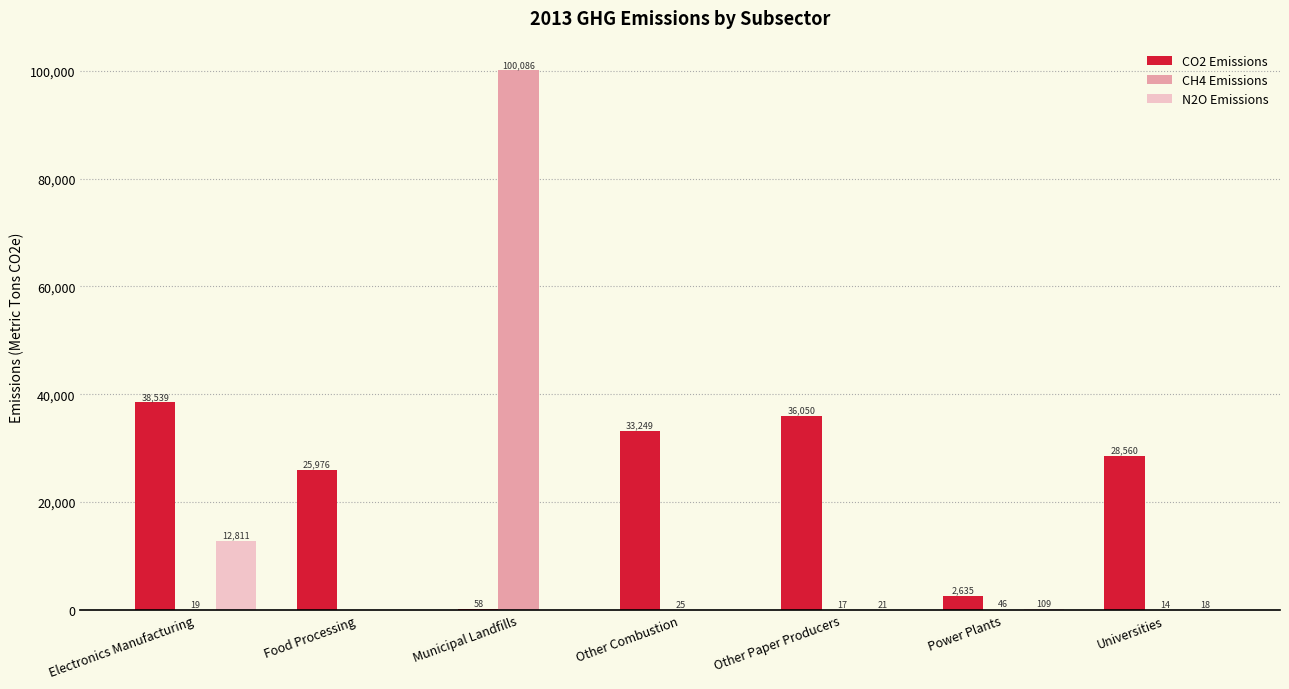

At which label does CH4 Emissions reach its peak?

Municipal Landfills